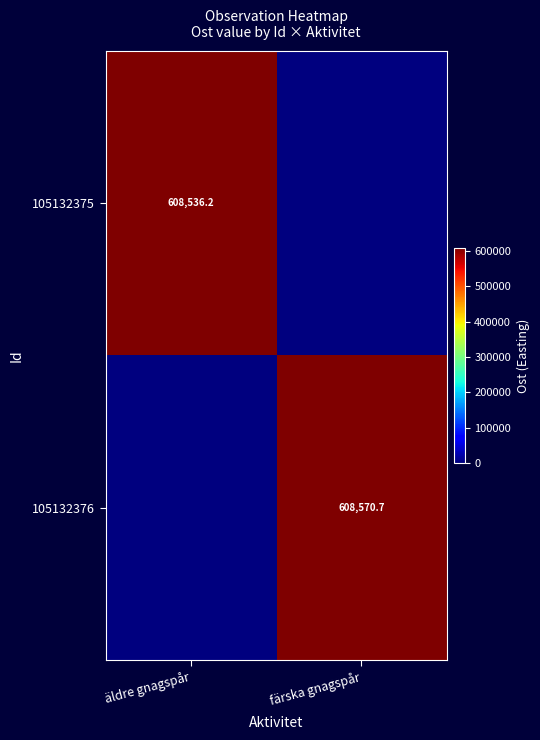

Which label corresponds to the largest value in the chart?

färska gnagspår